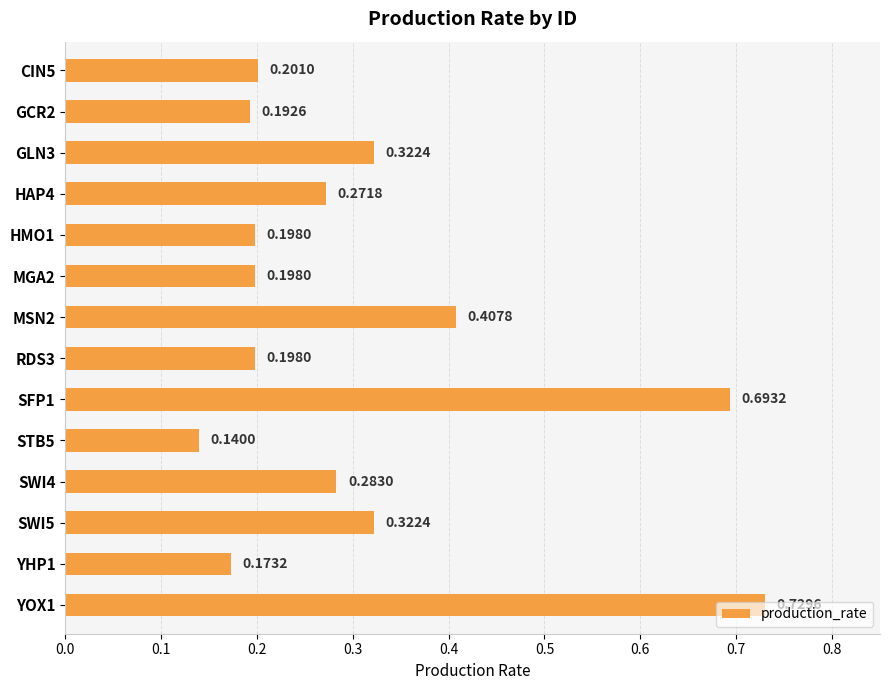

What is the sum of all values?

4.3